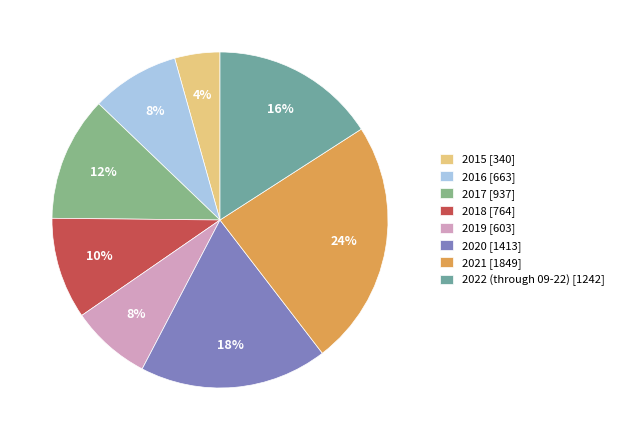

How many segments does this pie chart have?

8